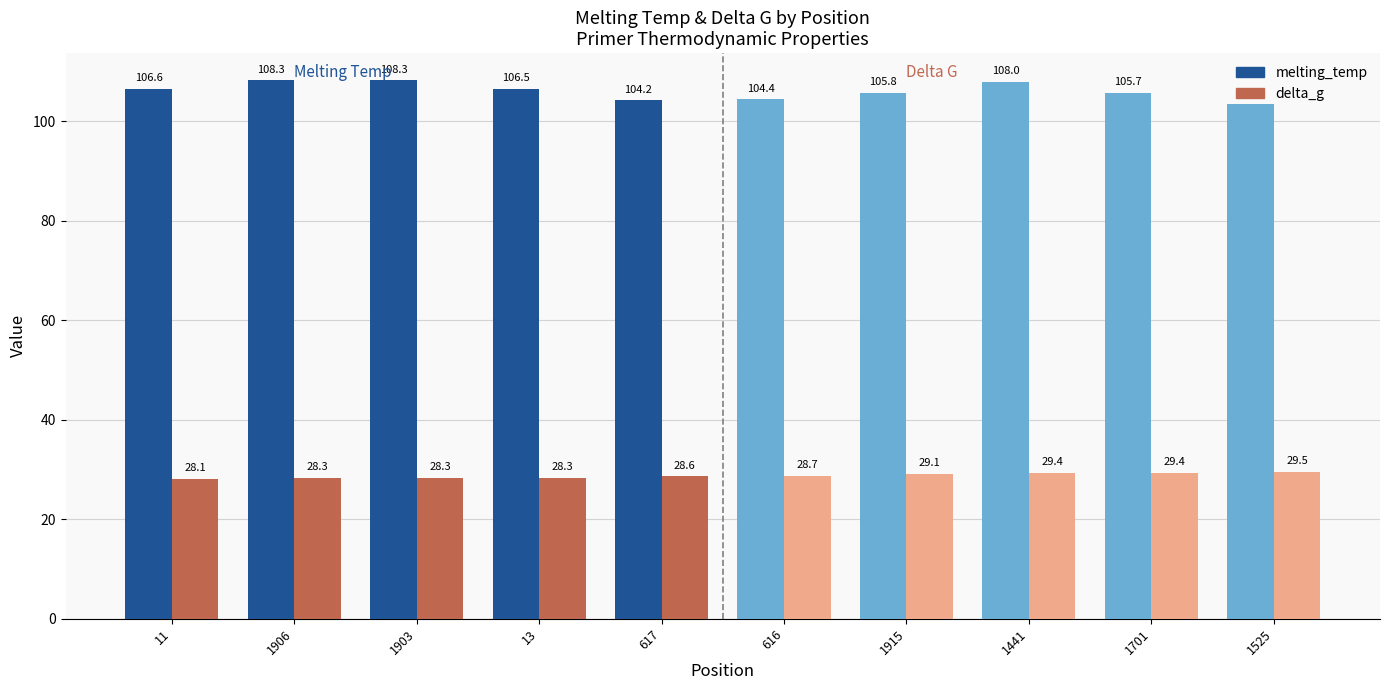

The melting_temp series shows 170.2 at 1915. True or false?

False